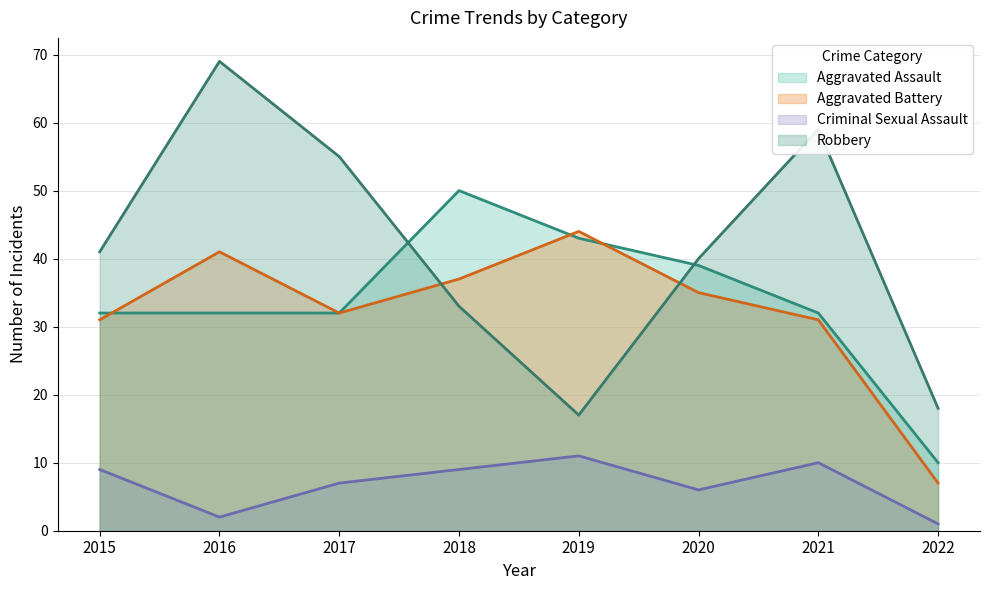

True or false: Robbery and Aggravated Battery intersect in this chart.

True